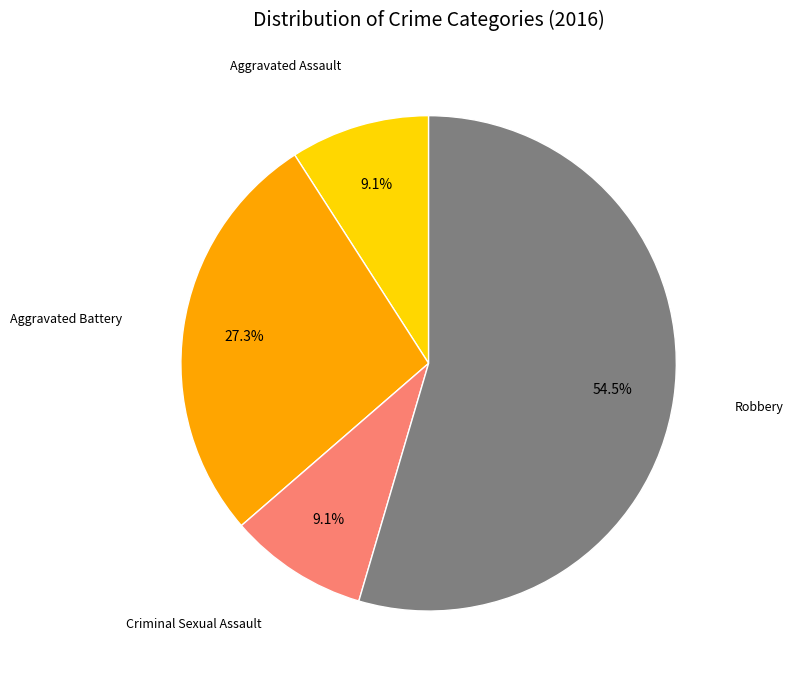

Is there a majority slice in this chart?

Yes